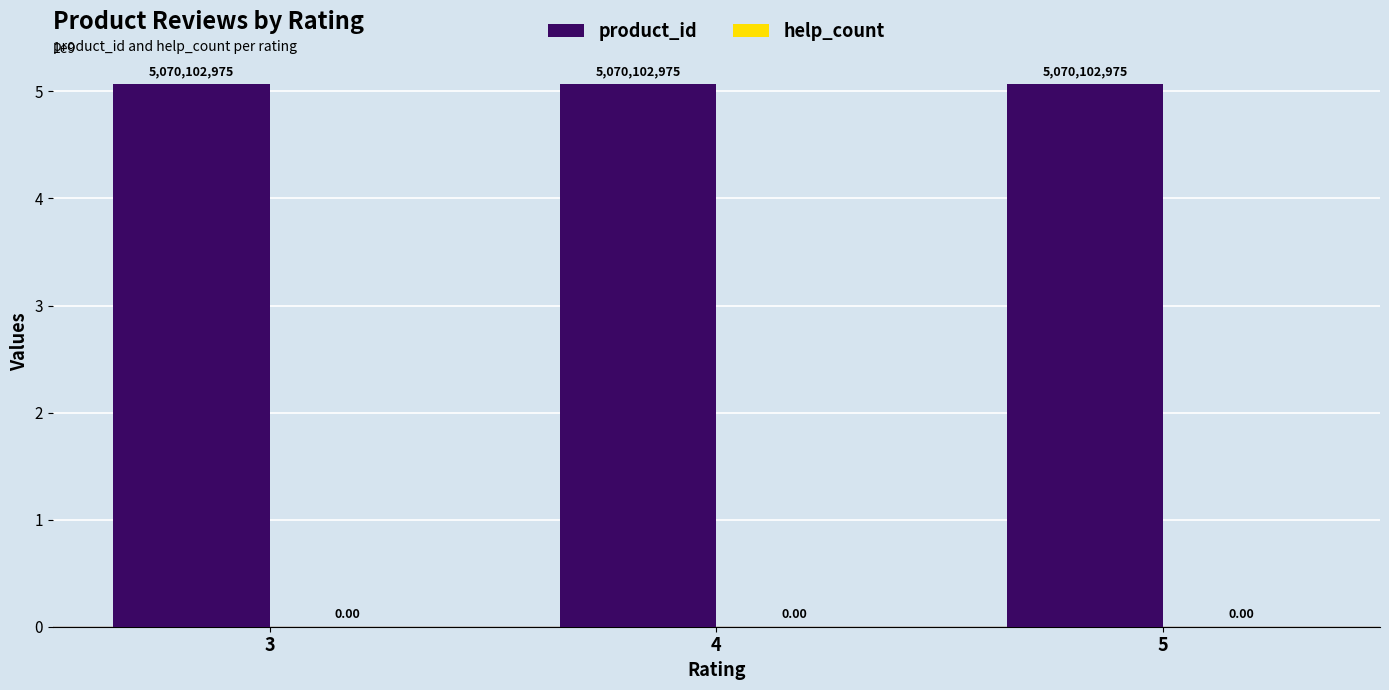

What are all the series names shown in the legend?

product_id, help_count